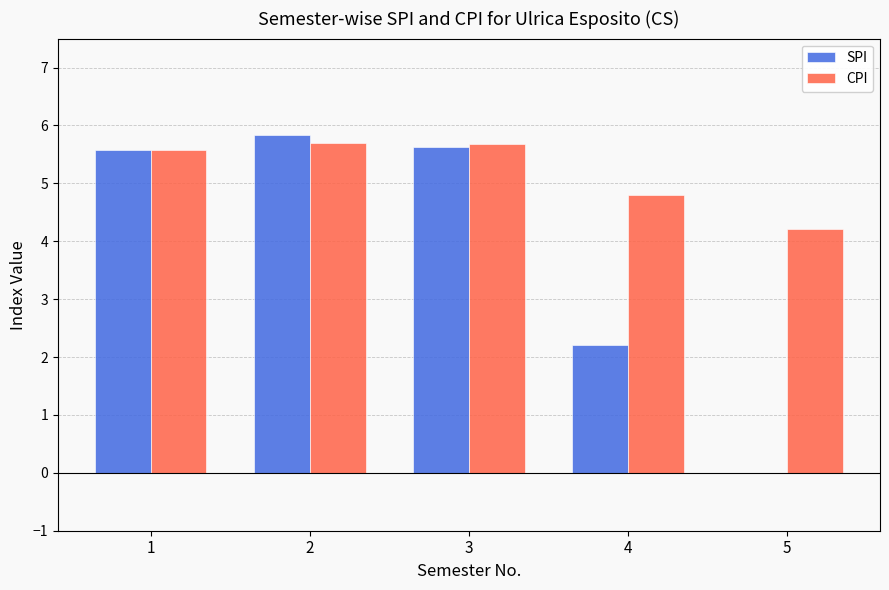

Which series has the largest range (max minus min)?

SPI